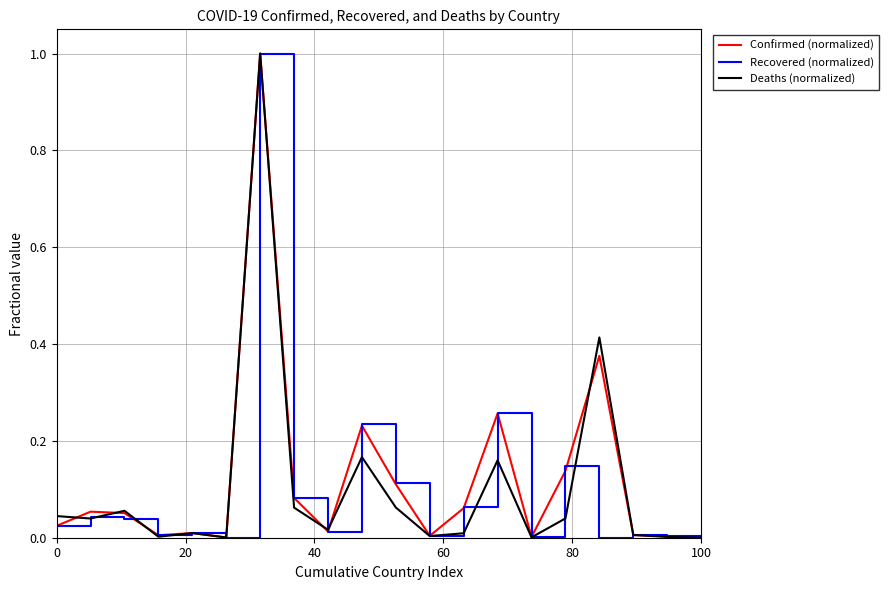

What is the maximum value shown in the chart?

1.0